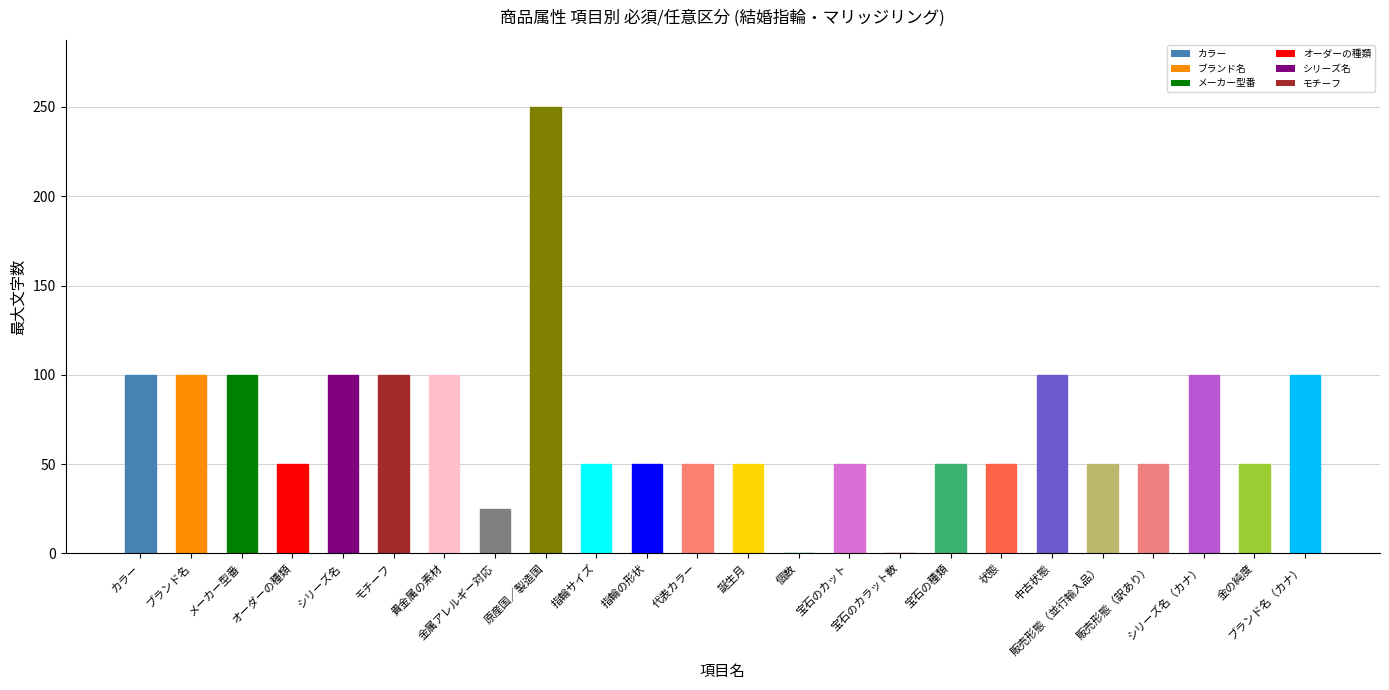

What is the difference between the values at 指輪サイズ and シリーズ名（カナ）?

50